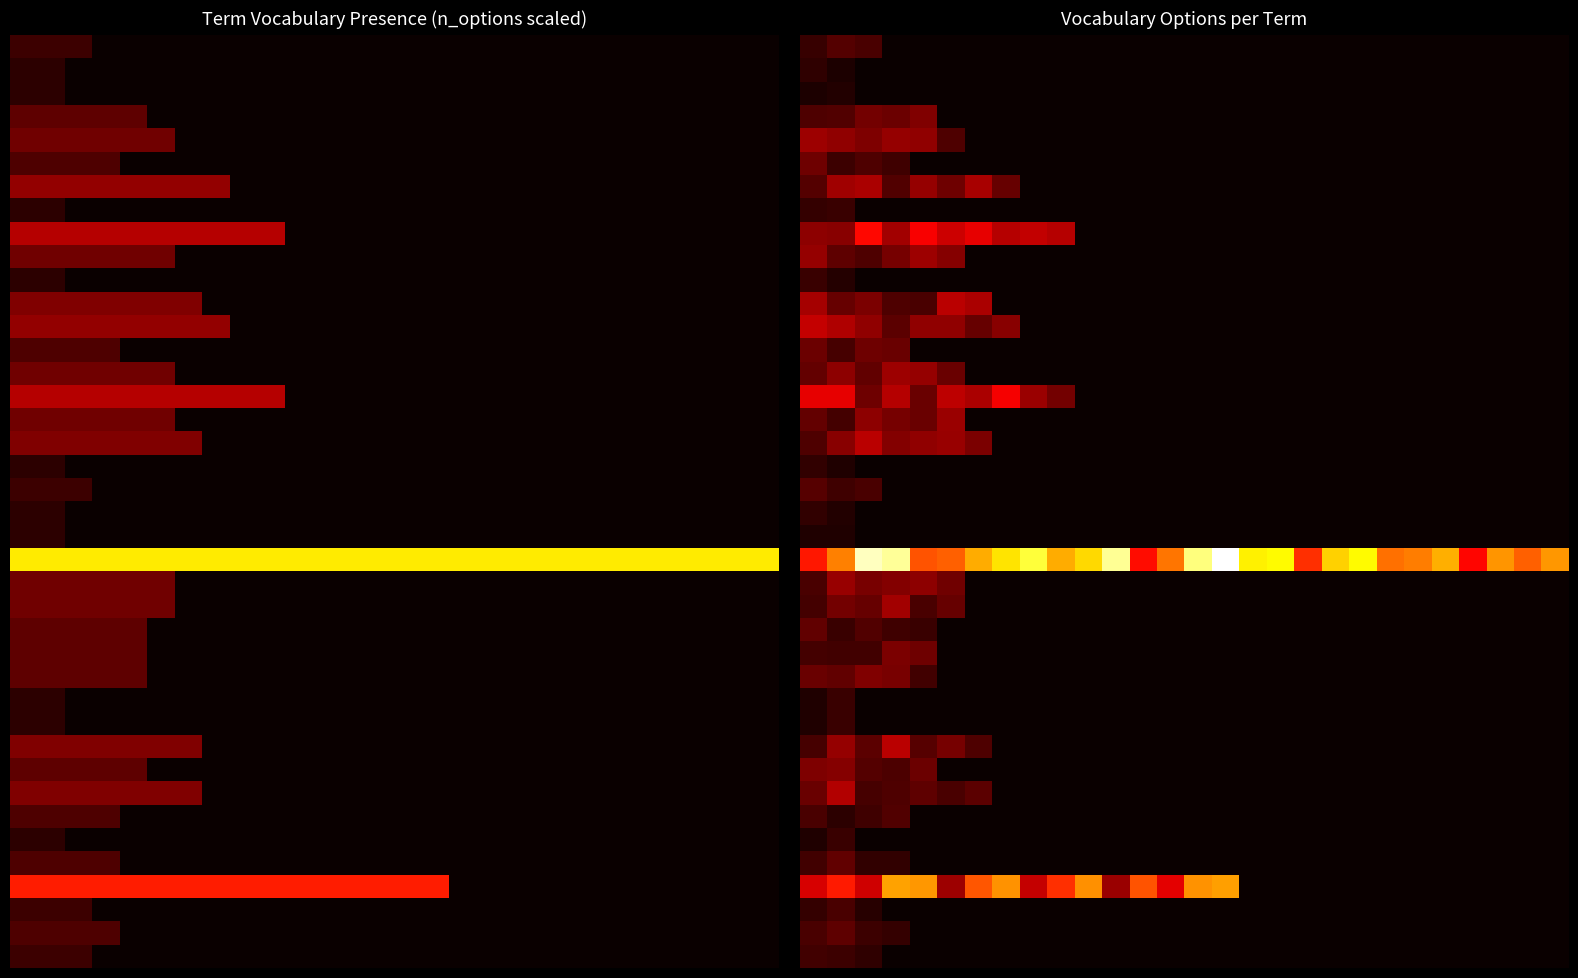

What is the spread (max minus min) of values at 19?

26.5